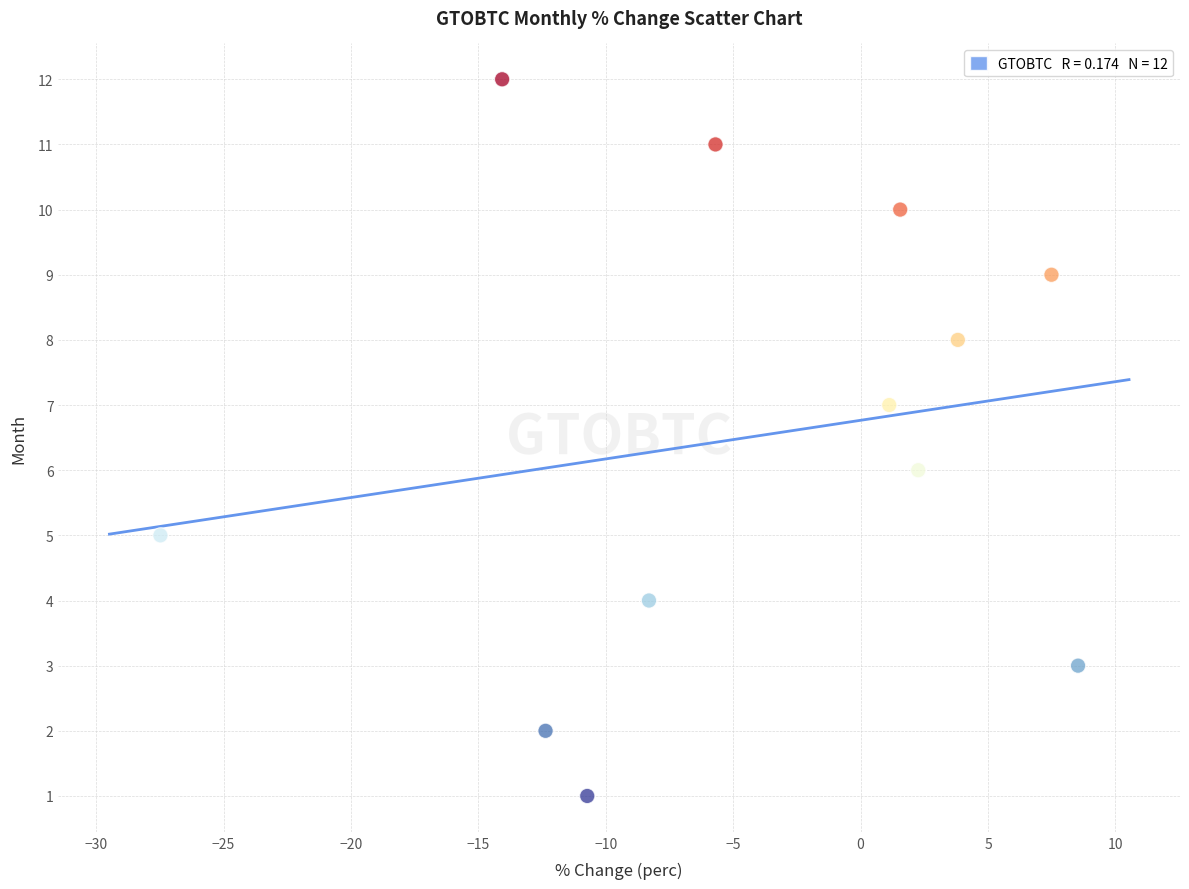

What is the range of Y values (max minus min)?

11